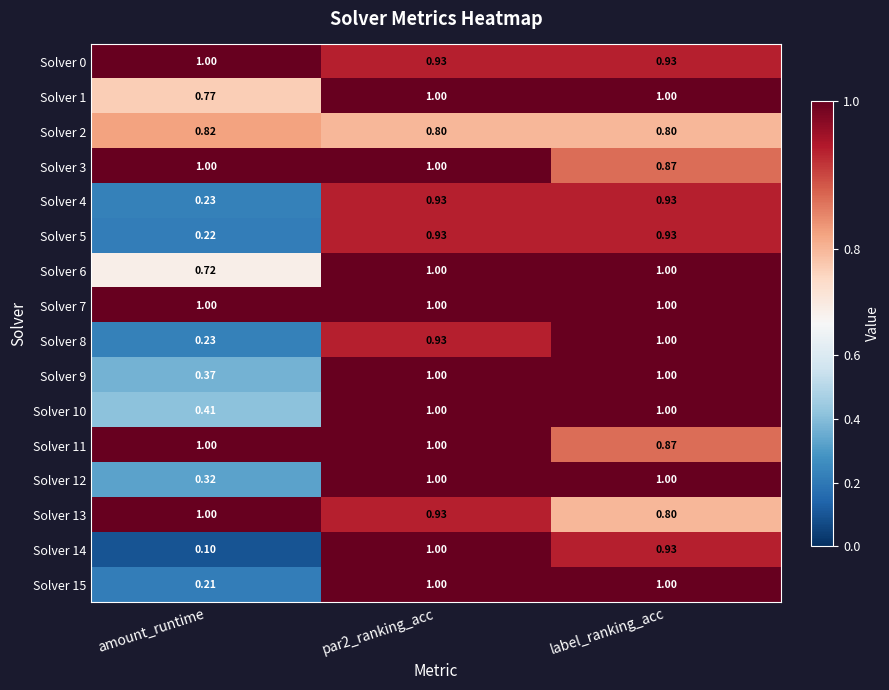

Which label corresponds to the smallest value in the chart?

amount_runtime